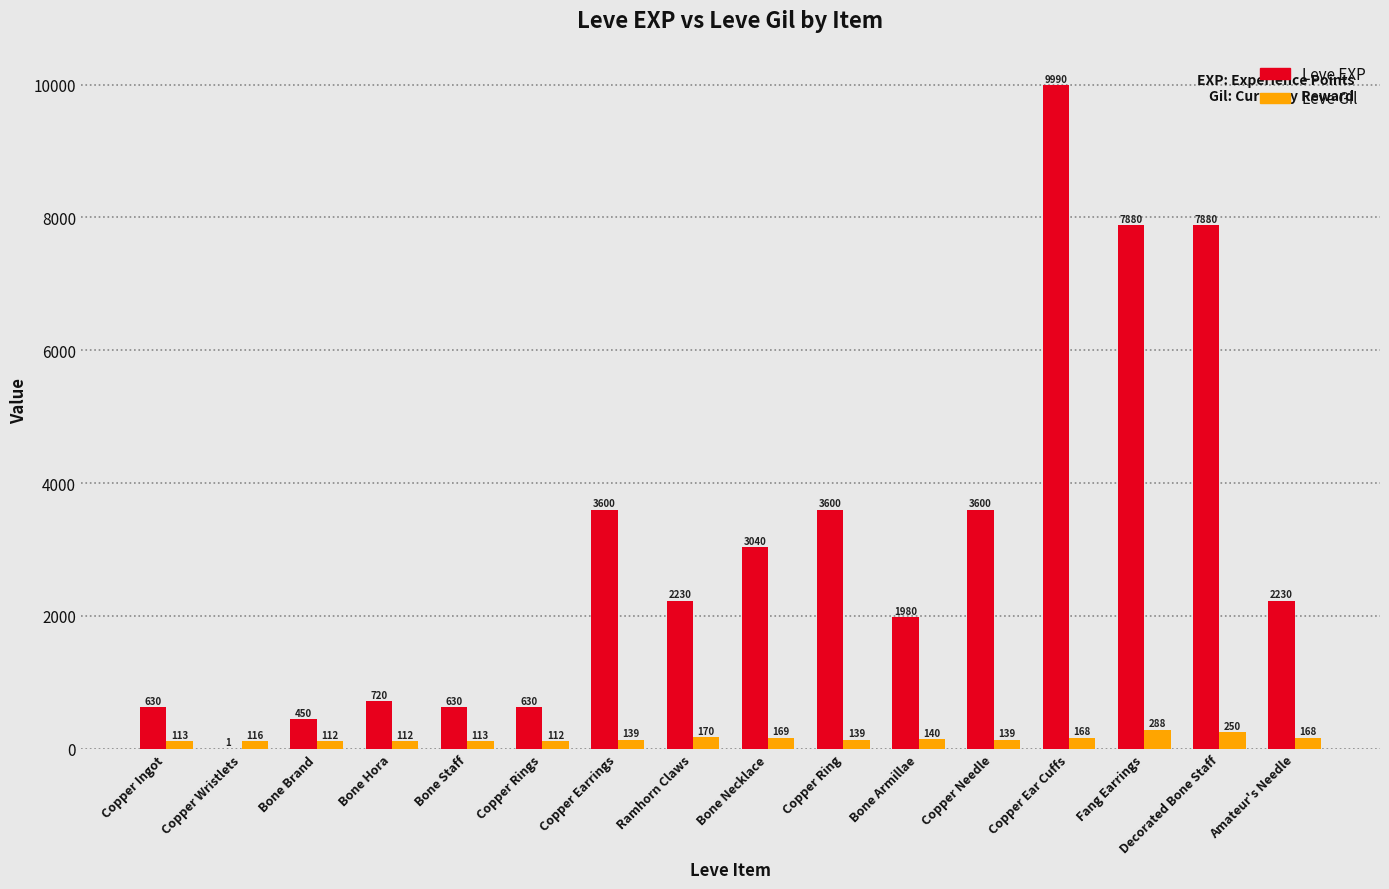

What is the sum of all Leve EXP values?

49091